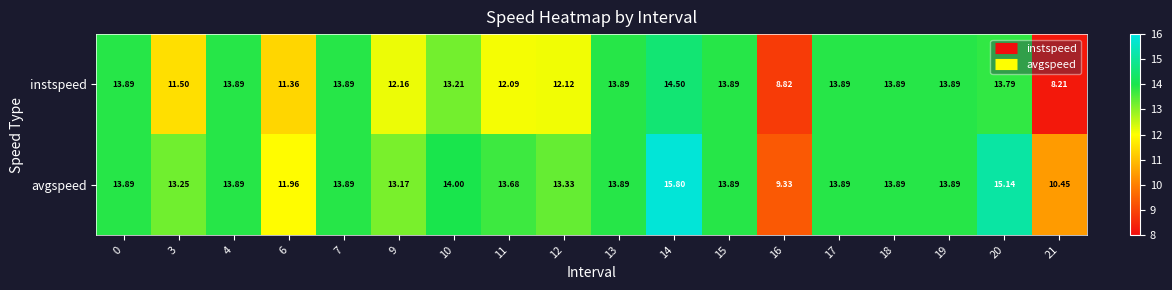

What is the difference between the highest and lowest values at 10?

0.8